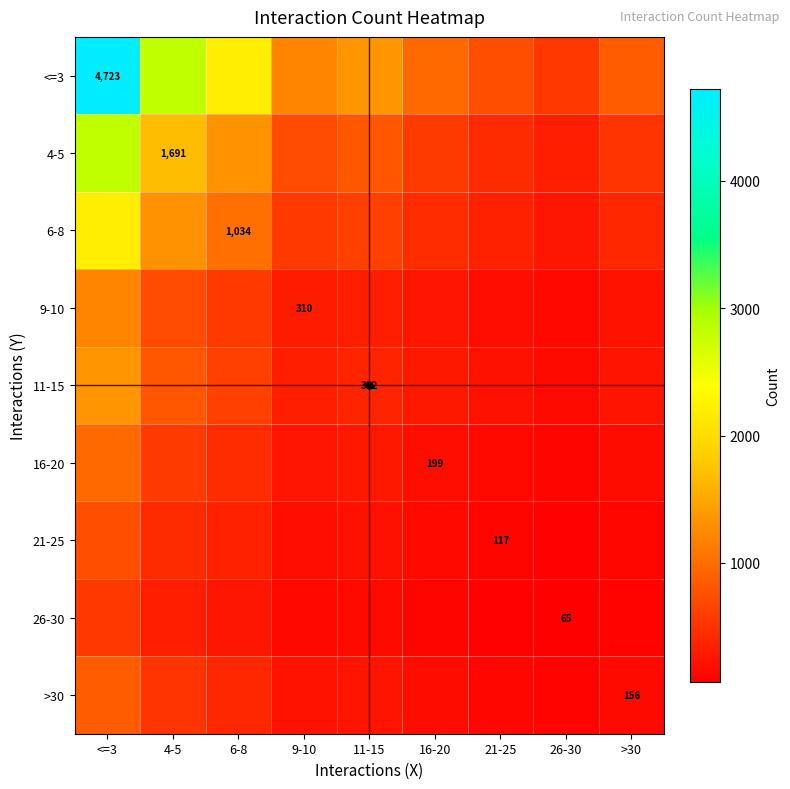

What is the lowest value of the 26-30 series?

65.0